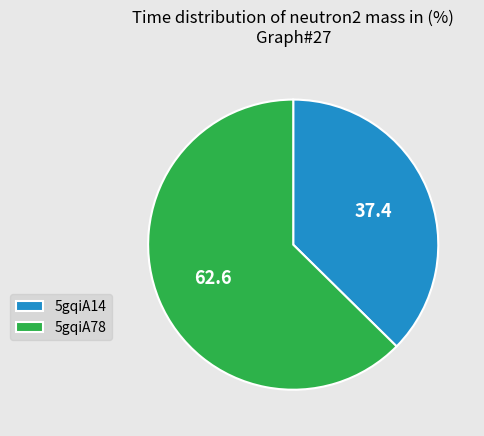

What is the ratio of the value at 5gqiA14 to the value at 5gqiA78?

0.6